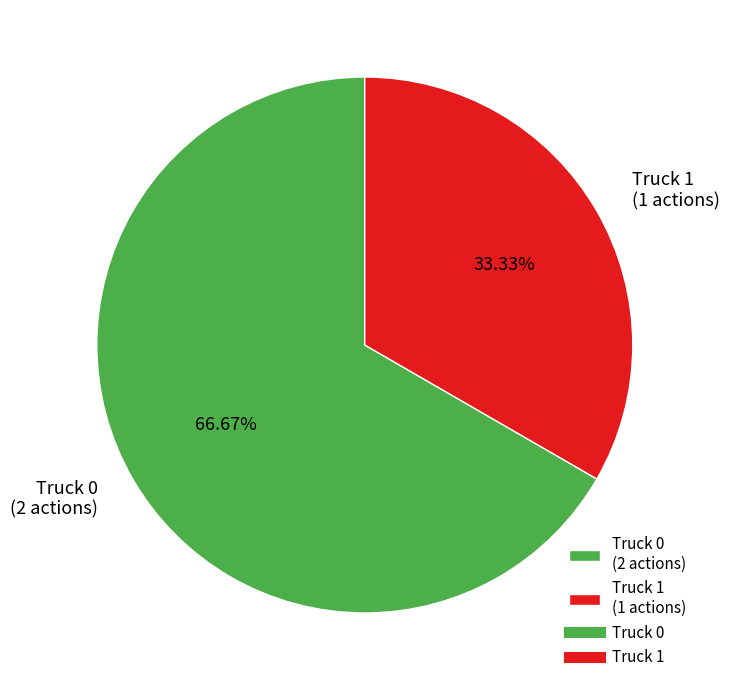

To the nearest percent, what portion does Truck 1 represent?

33%